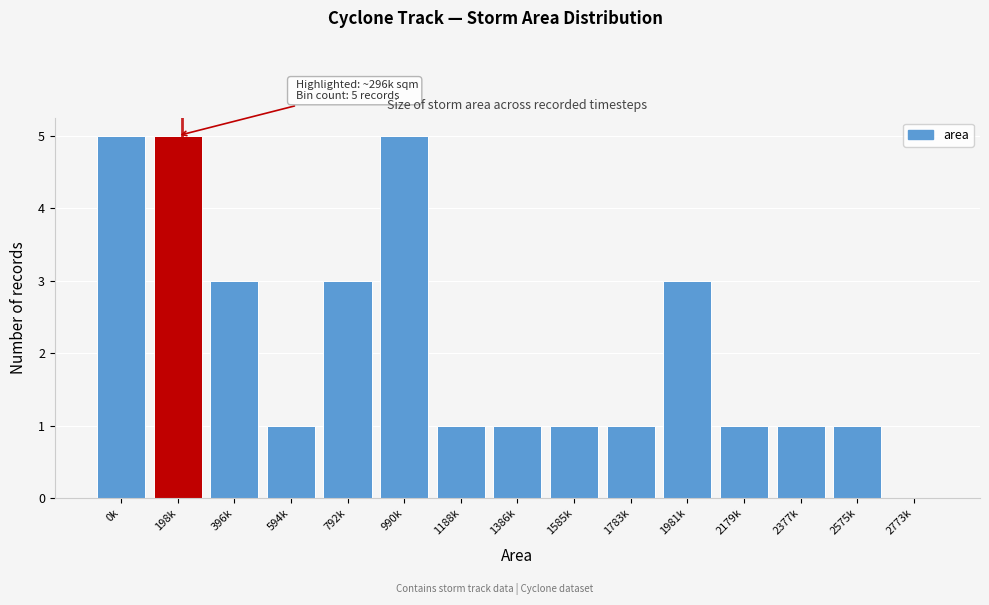

Reading right to left, extract all data points from this chart.

2773k=0	2575k=1	2377k=1	2179k=1	1981k=3	1783k=1	1585k=1	1386k=1	1188k=1	990k=5	792k=3	594k=1	396k=3	198k=5	0k=5